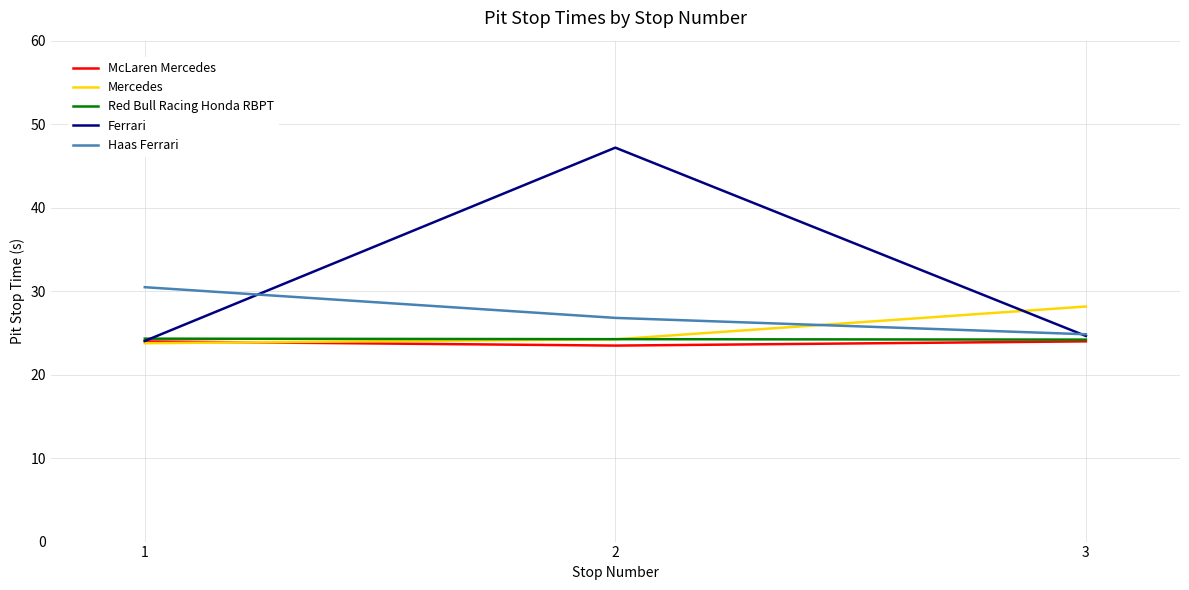

At which category does the chart reach its peak across all series?

2